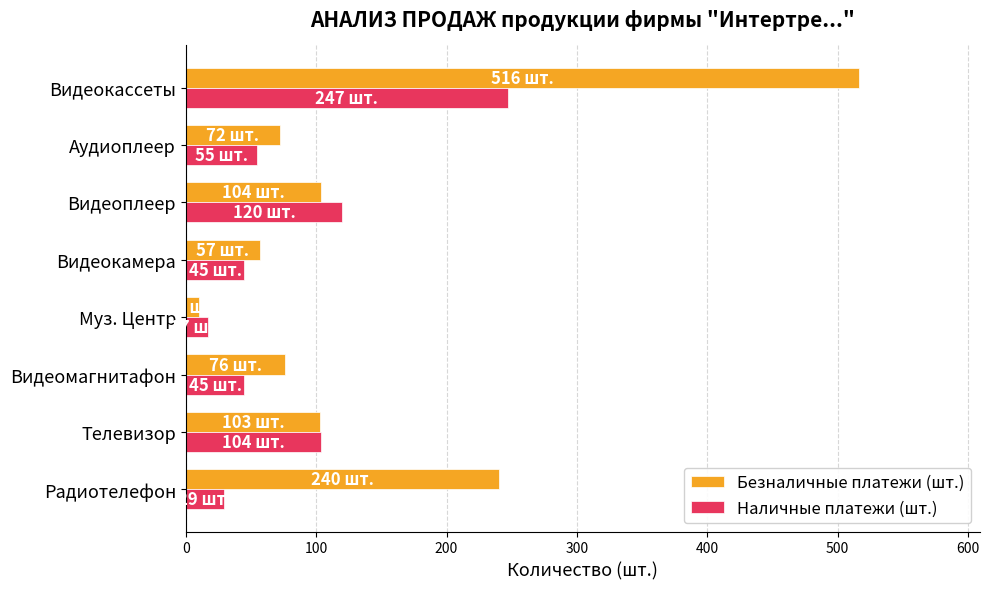

List the series in order of their peak value, lowest first.

Наличные платежи (шт.), Безналичные платежи (шт.)